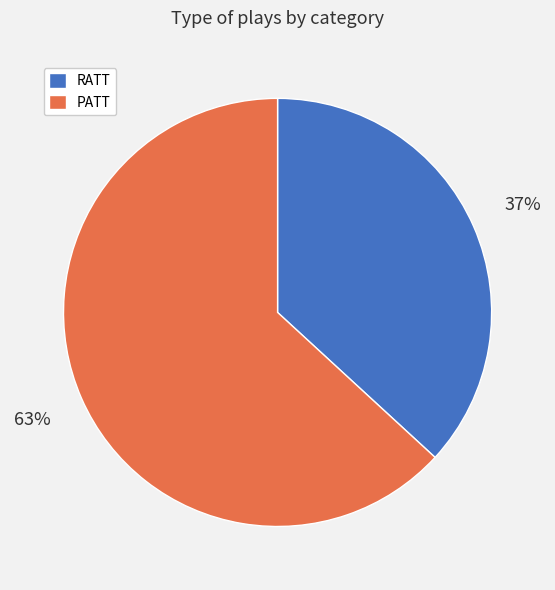

The RATT slice represents 47% of the pie. True or false?

False